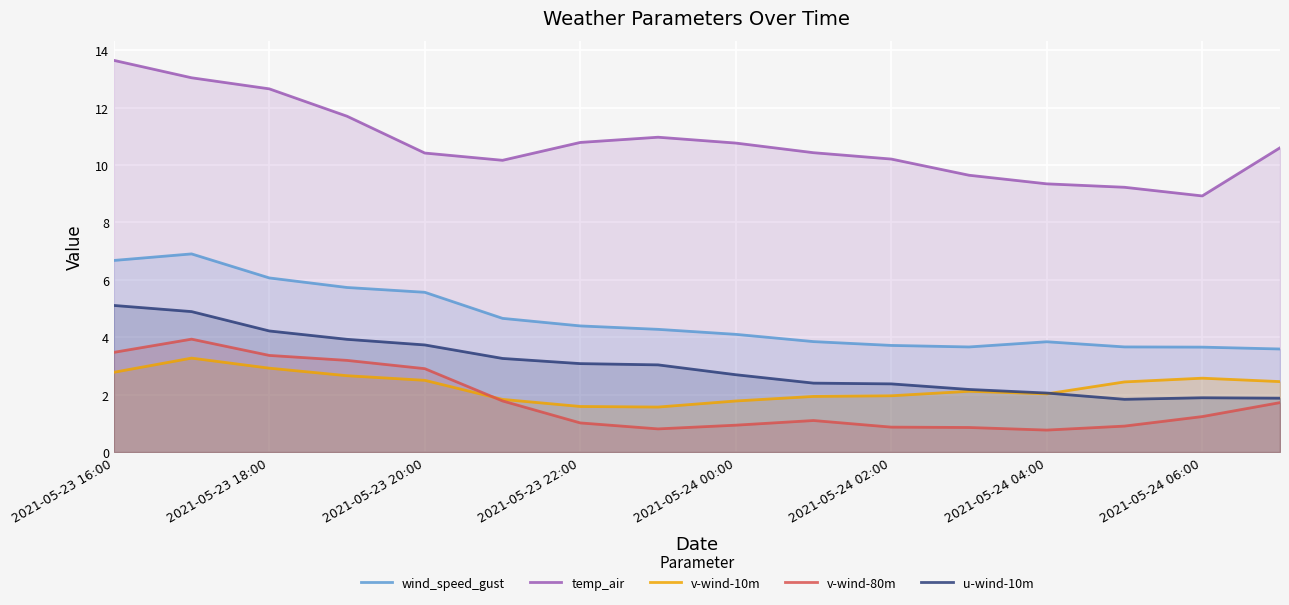

What is the value of the u-wind-10m point at the 3rd from the left?

4.2